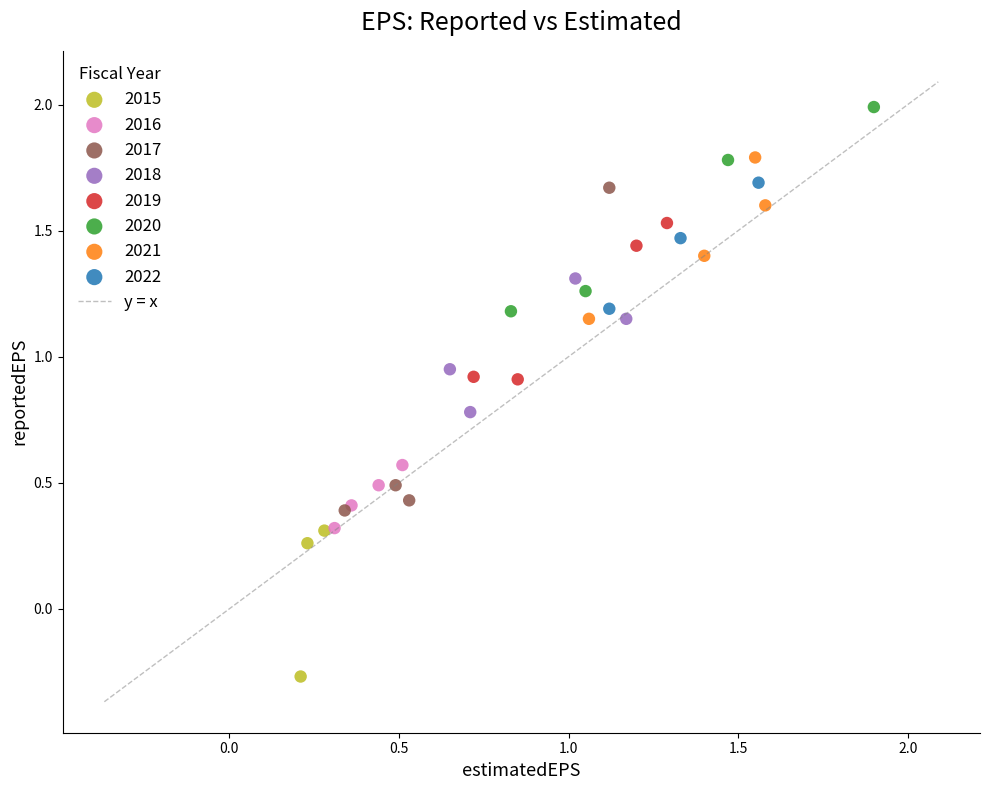

Which series has the largest Y range (max minus min)?

2017